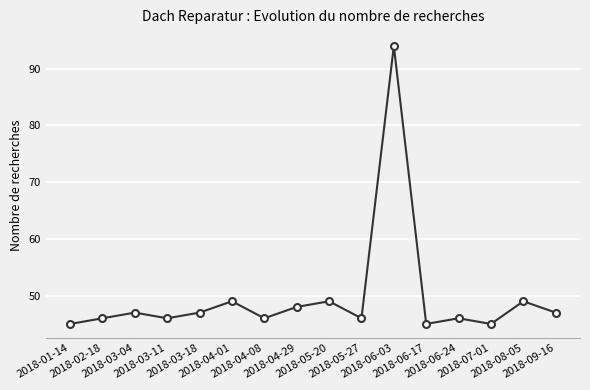

What is the smallest value displayed?

45